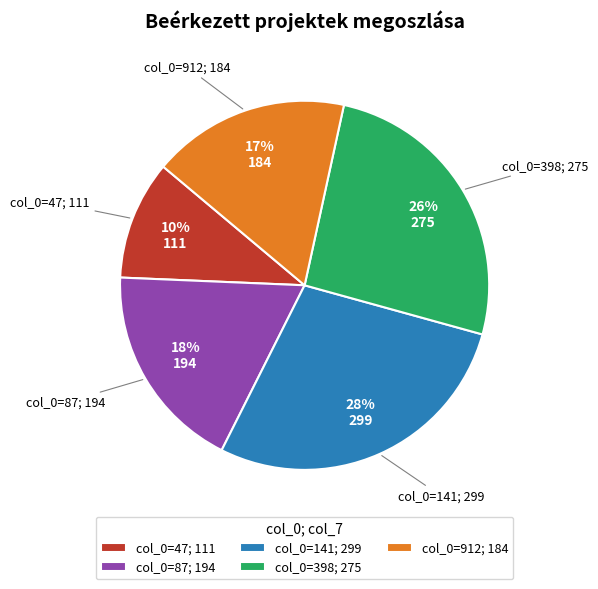

Count the number of slices in the pie.

5